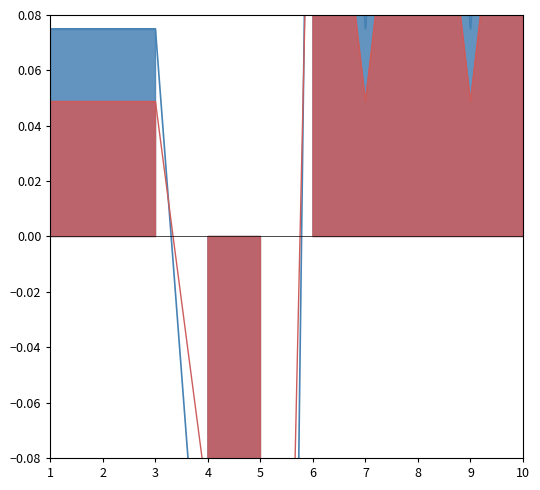

Where does the score deviation series first go above 0?

1